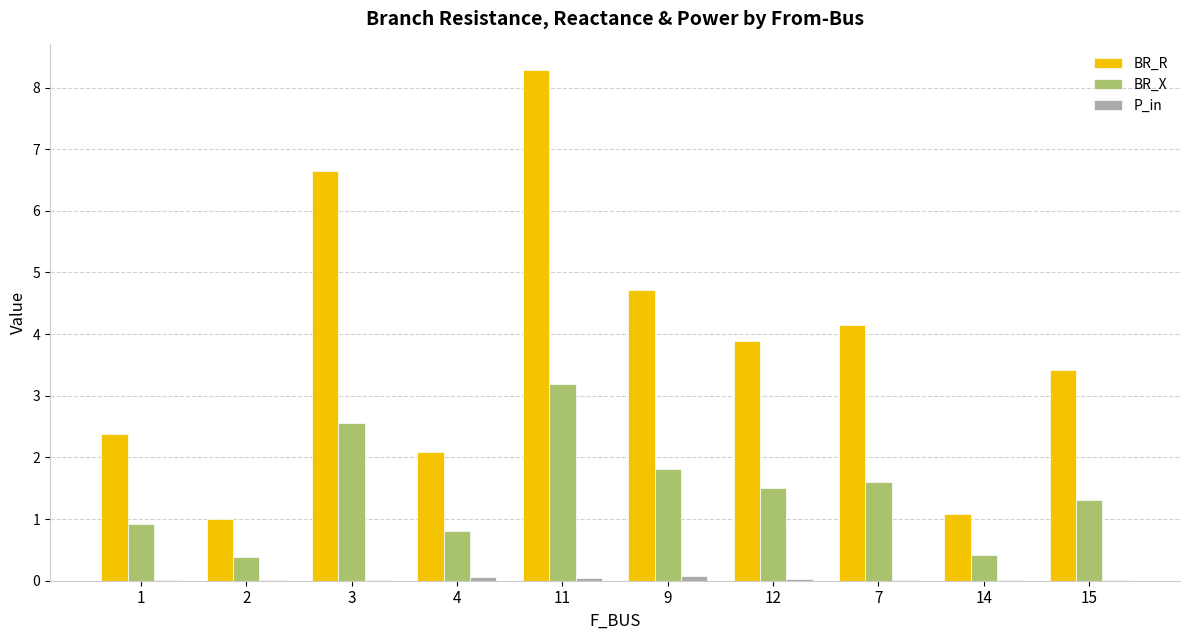

Which series has the largest total across all categories?

BR_R